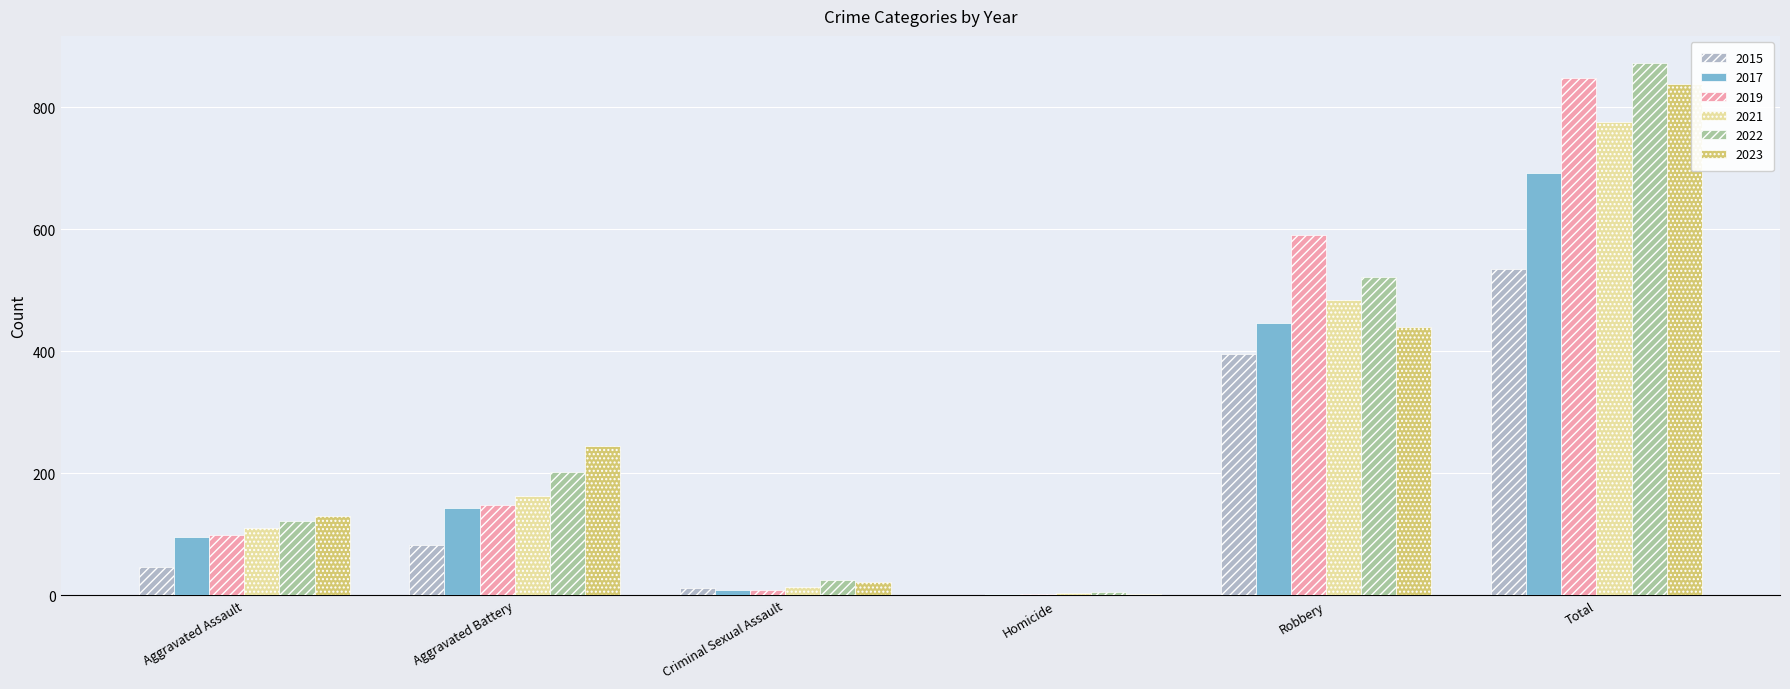

What is the sum of all 2017 values?

1384